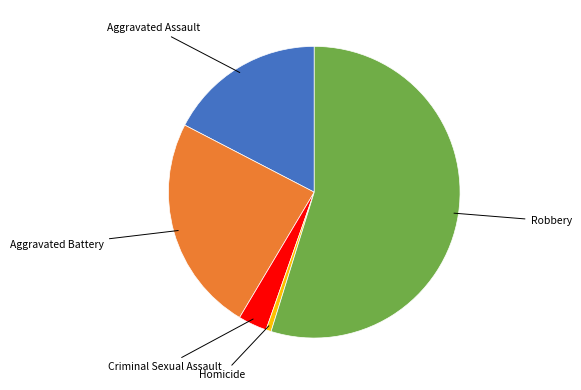

Is there any slice that represents more than half of the pie?

Yes